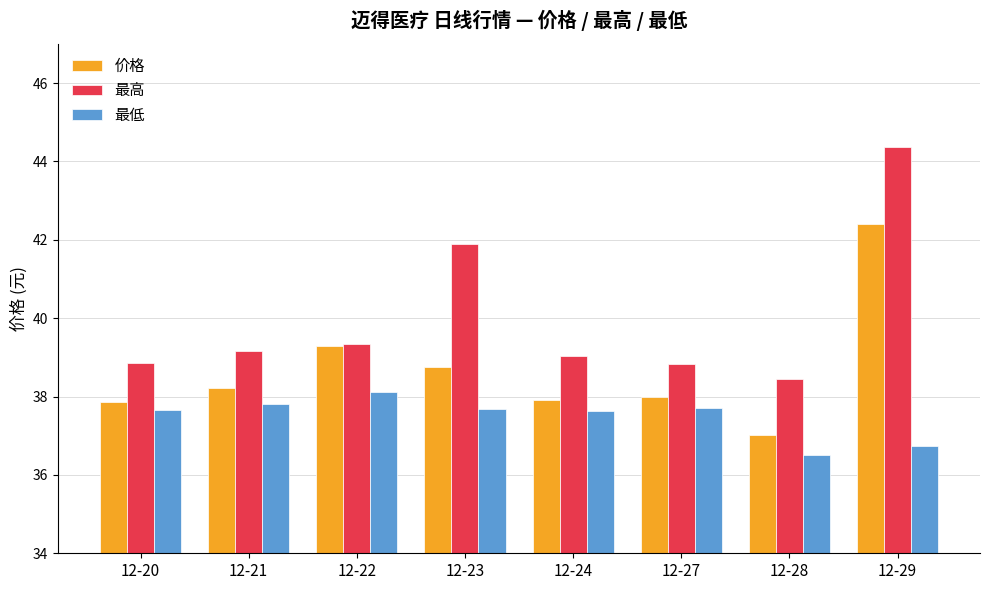

At which label is 最高 closest to 41?

12-23